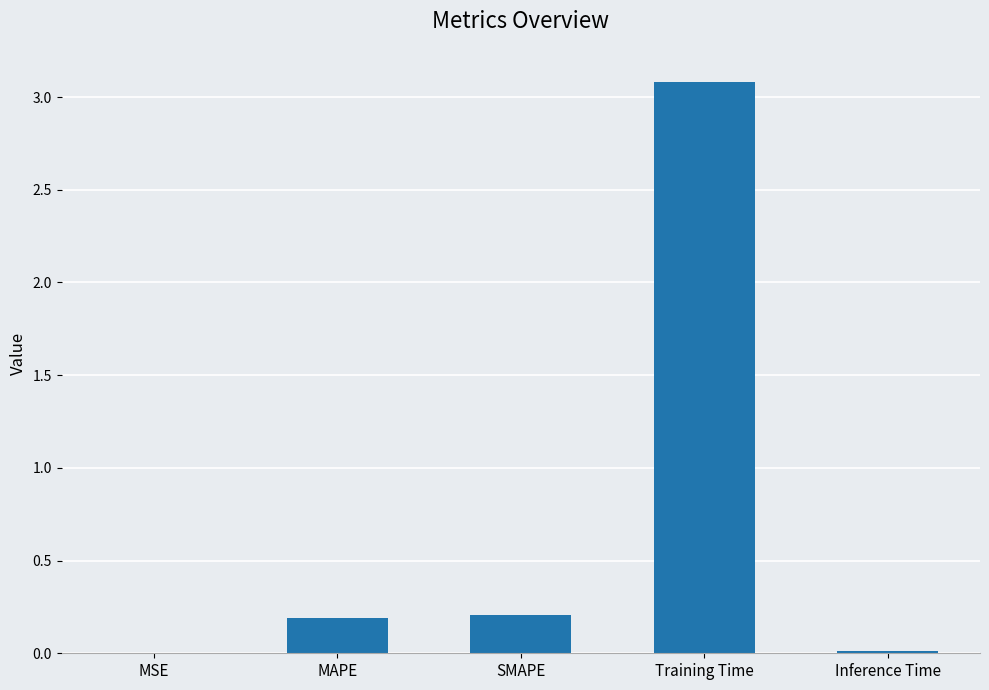

What is the approximate value at Training Time?

3.1